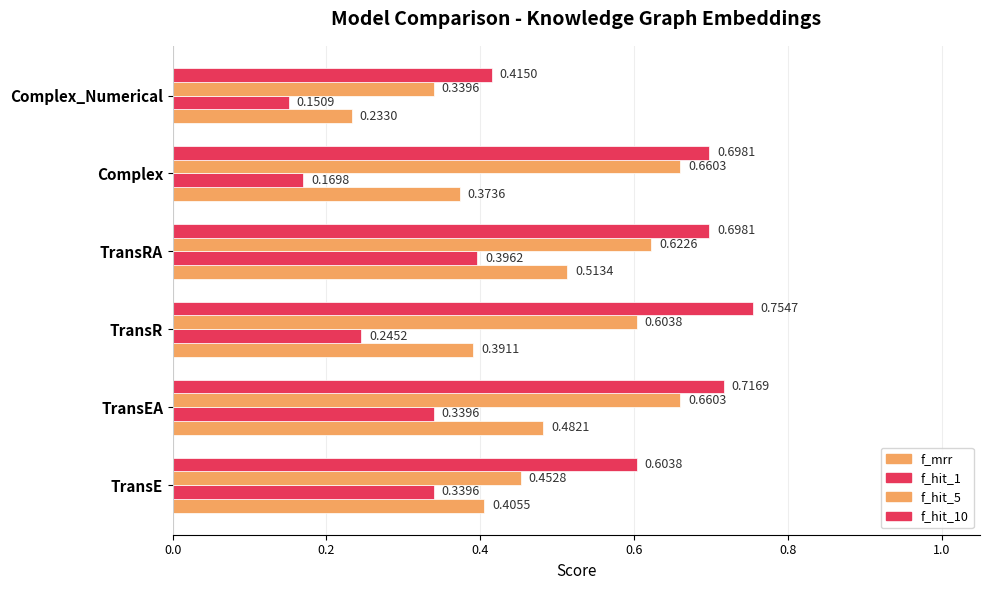

What is the sum of all f_mrr values?

2.4